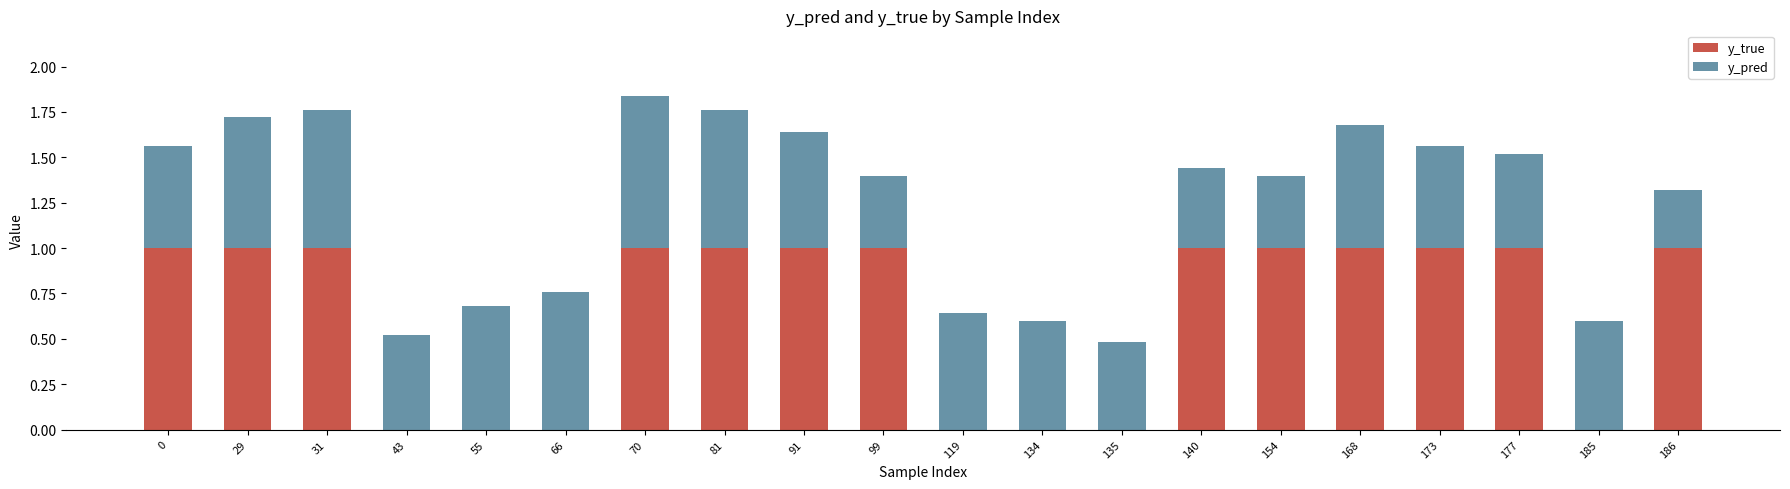

How many distinct data groups are displayed?

2